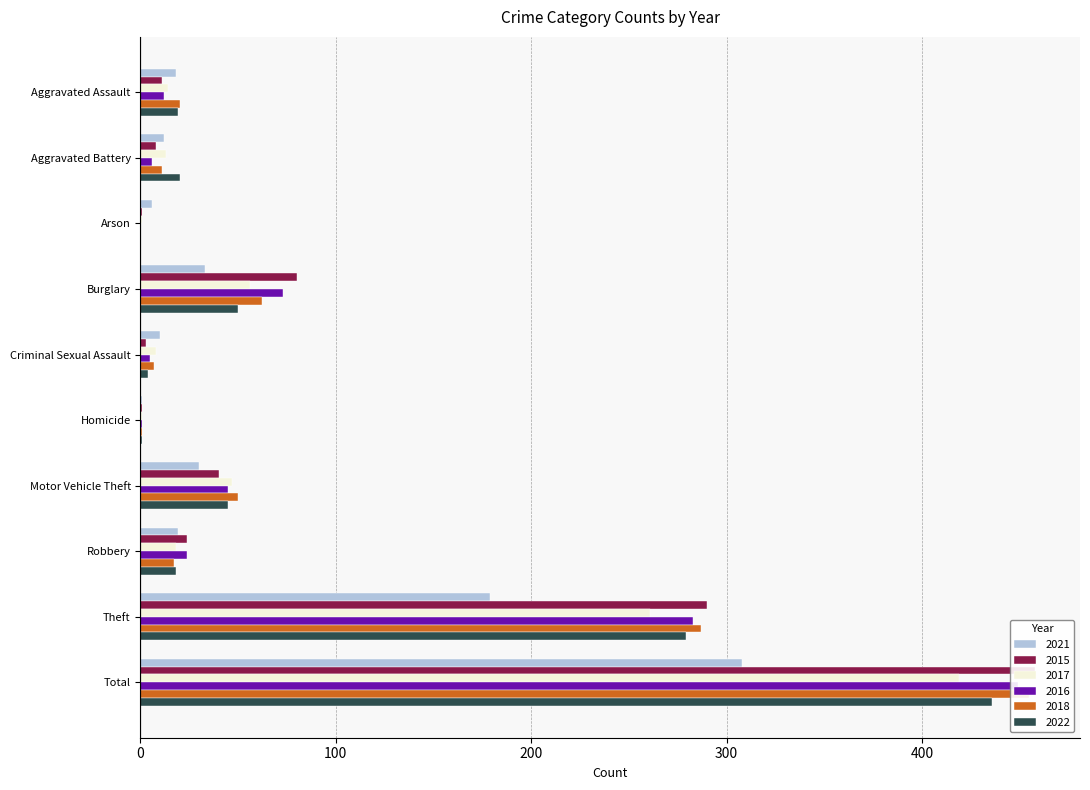

What are all the series names shown in the legend?

2021, 2015, 2017, 2016, 2018, 2022